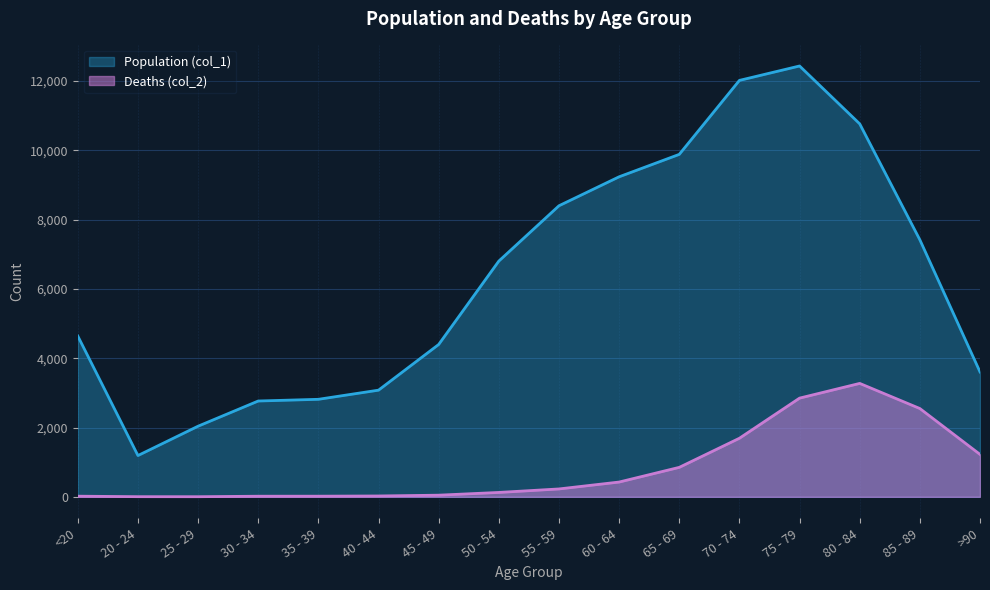

Rank the series by their maximum value, from lowest to highest.

Deaths (col_2), Population (col_1)